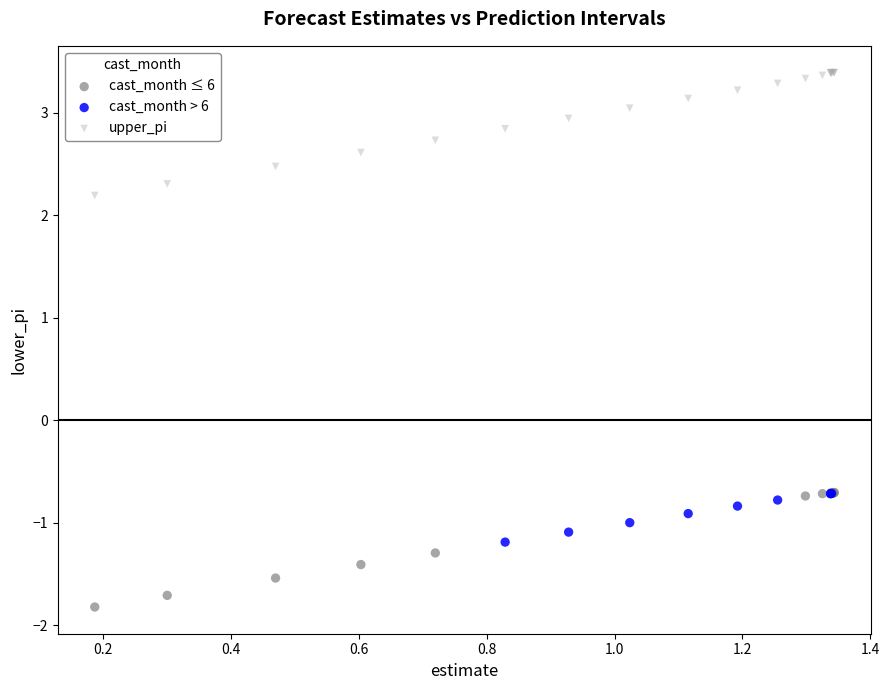

Which series has the largest Y range (max minus min)?

upper_pi